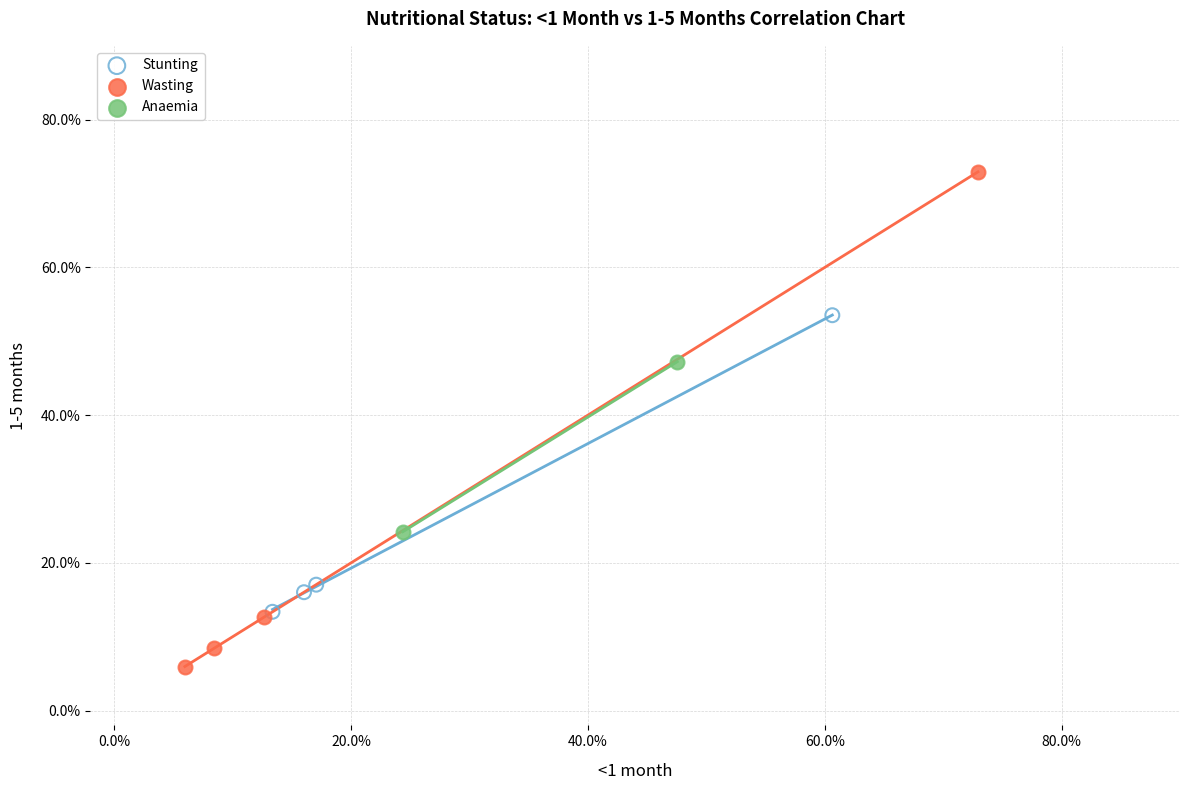

What are all the series names shown in the legend?

Stunting, Wasting, Anaemia